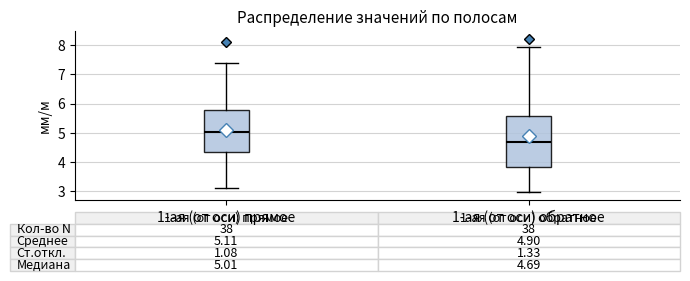

Which box's median line is the highest?

1-ая (от оси) прямое